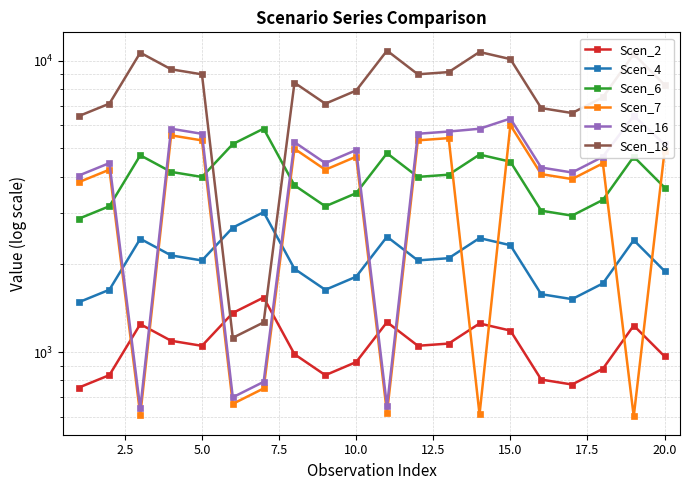

What are all the series names shown in the legend?

Scen_2, Scen_4, Scen_6, Scen_7, Scen_16, Scen_18